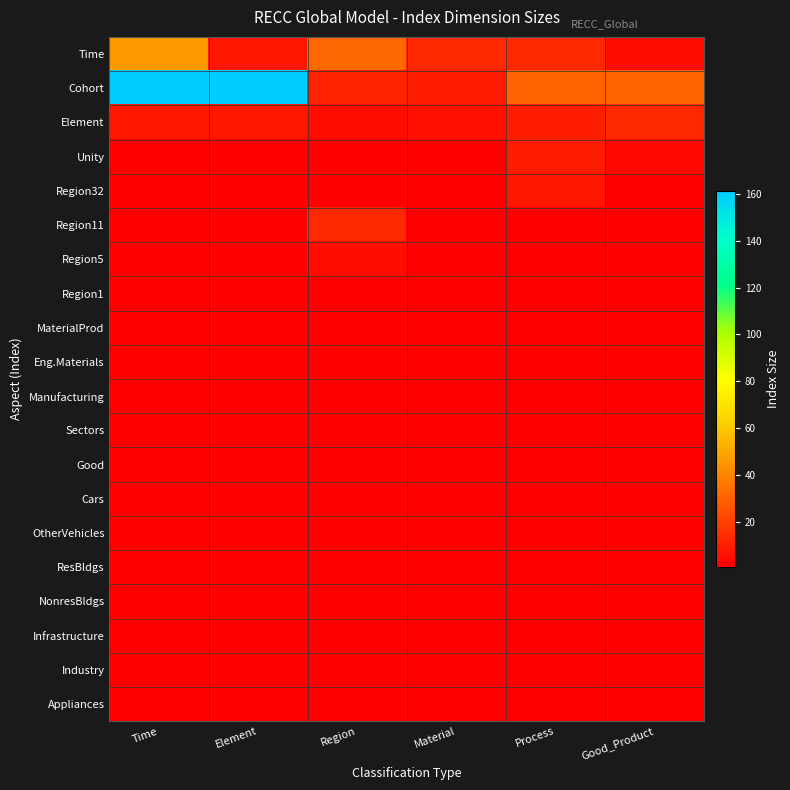

Which label corresponds to the smallest value in the chart?

Time